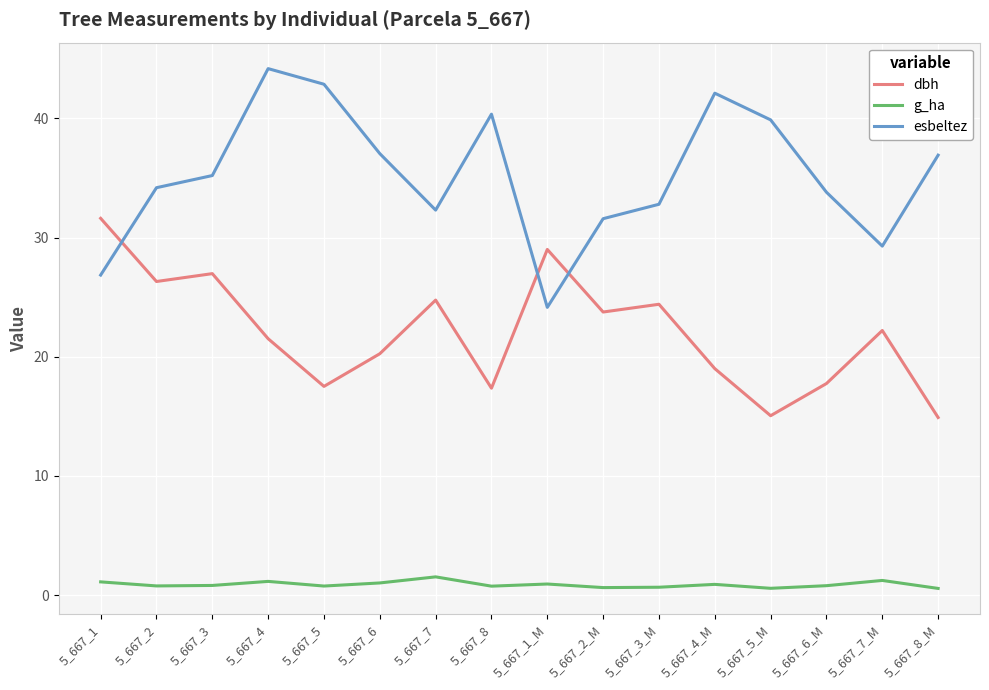

Does the chart have visible grid lines?

Yes